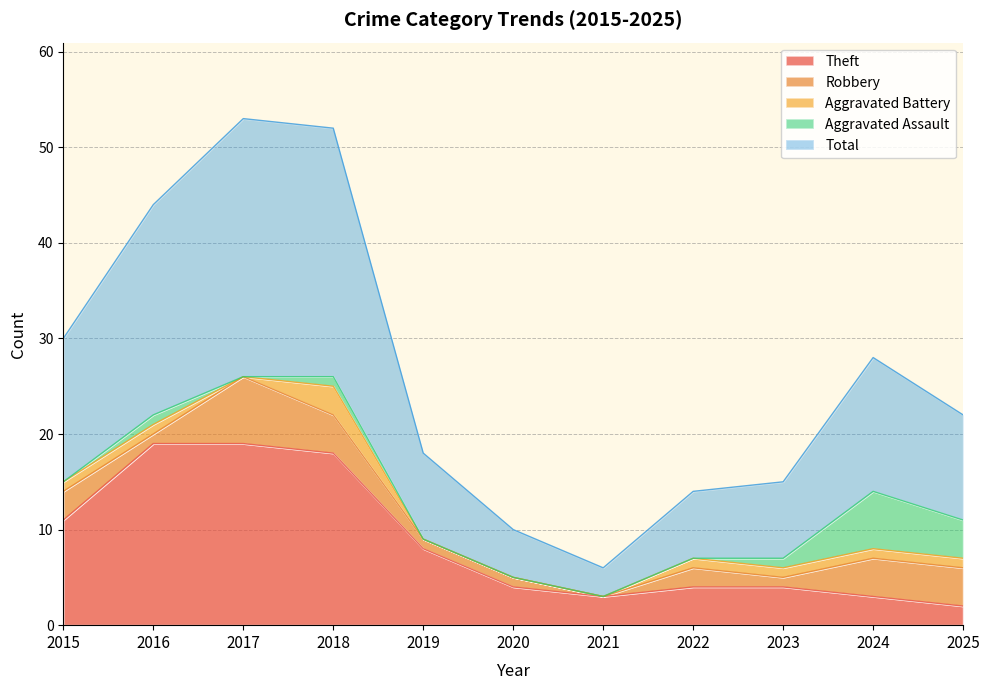

What is the difference between the Theft values at 2025 and 2023?

2